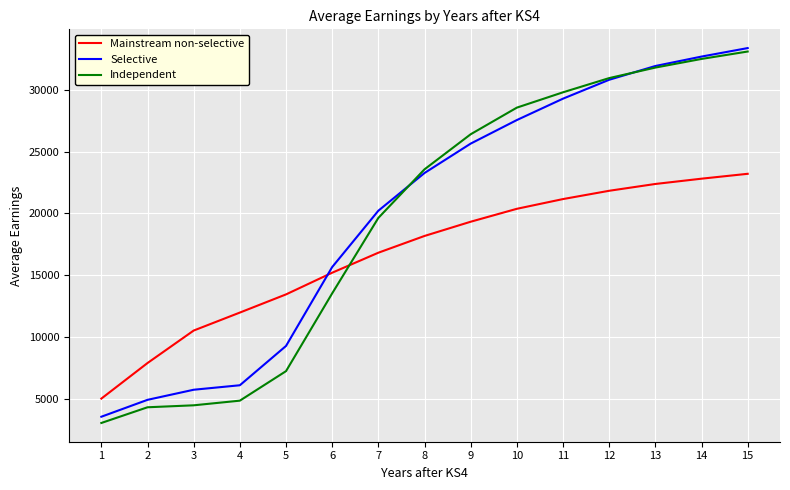

At which category is the sum across all series the highest?

15